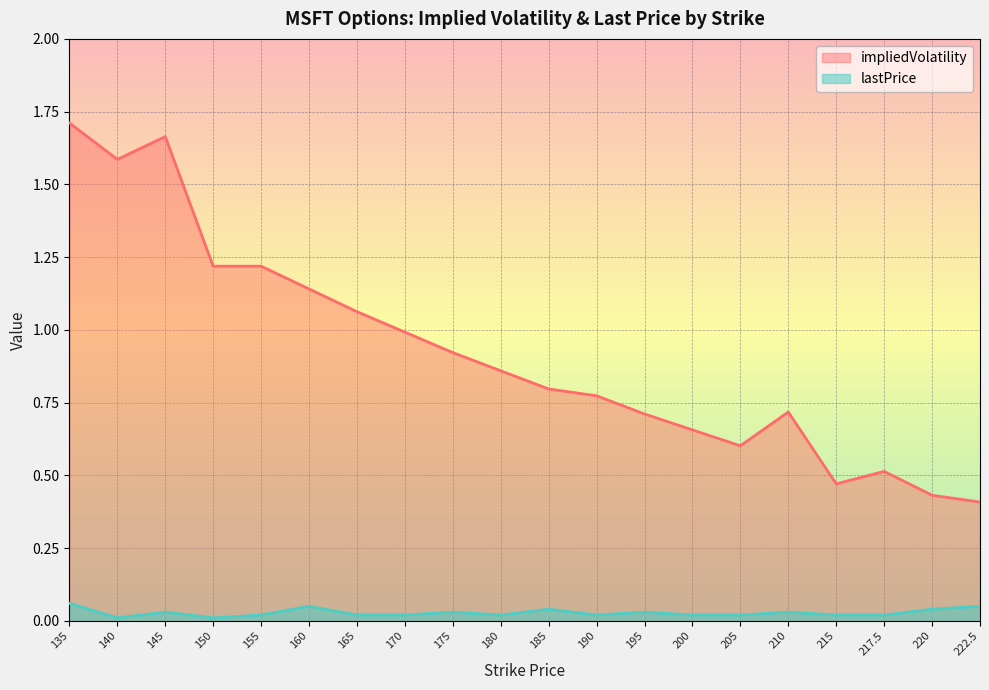

At which label is lastPrice closest to 0?

140